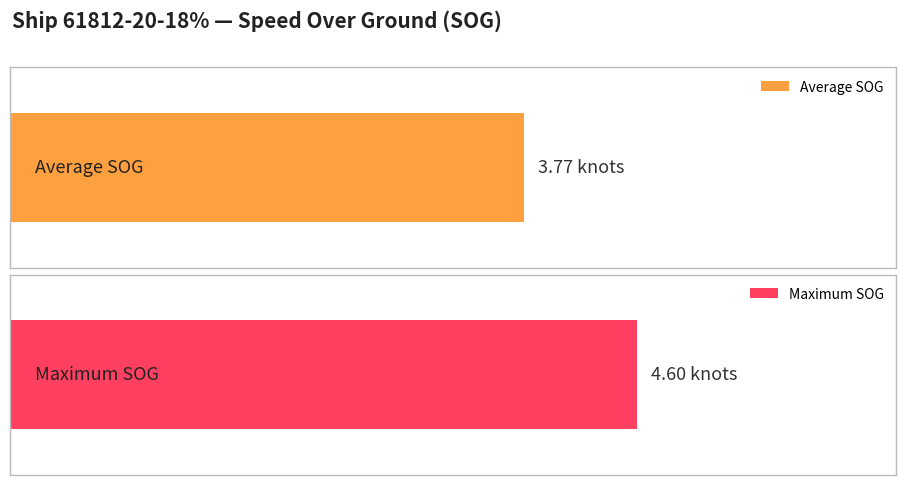

At Group-1456, list the series in order from smallest to largest.

Average SOG, Maximum SOG